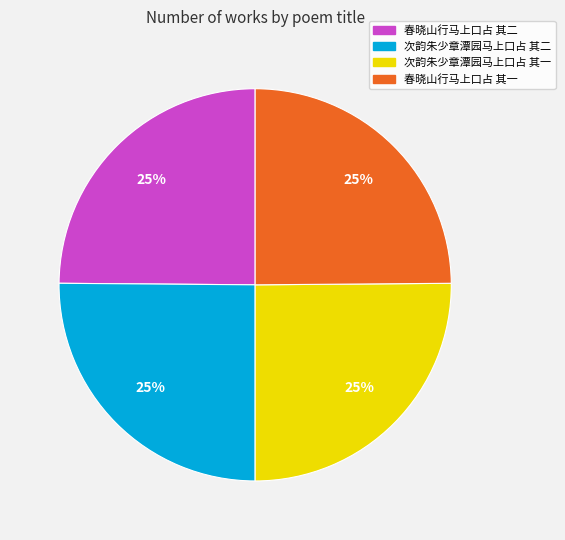

To the nearest percent, what is the combined percentage of 春晓山行马上口占 其一 and 次韵朱少章潭园马上口占 其一?

50%